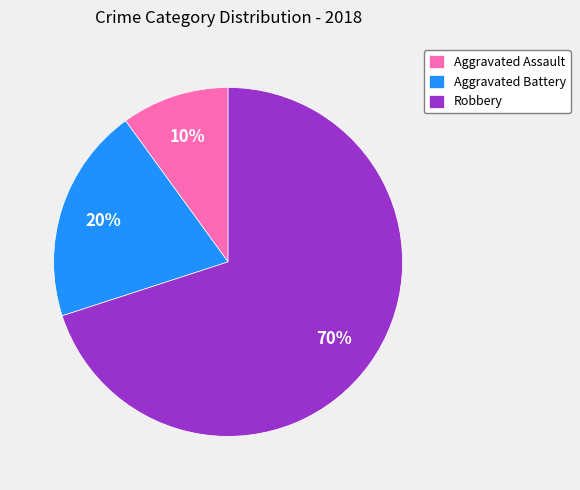

Between Aggravated Assault and Robbery, which is larger?

Robbery